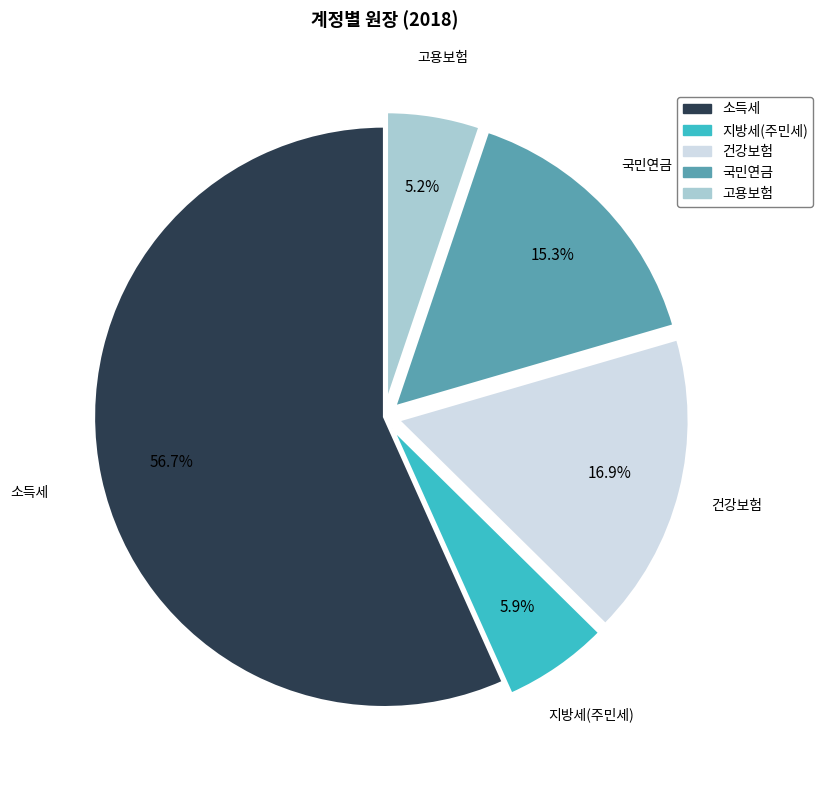

What is the largest slice in the pie chart?

소득세